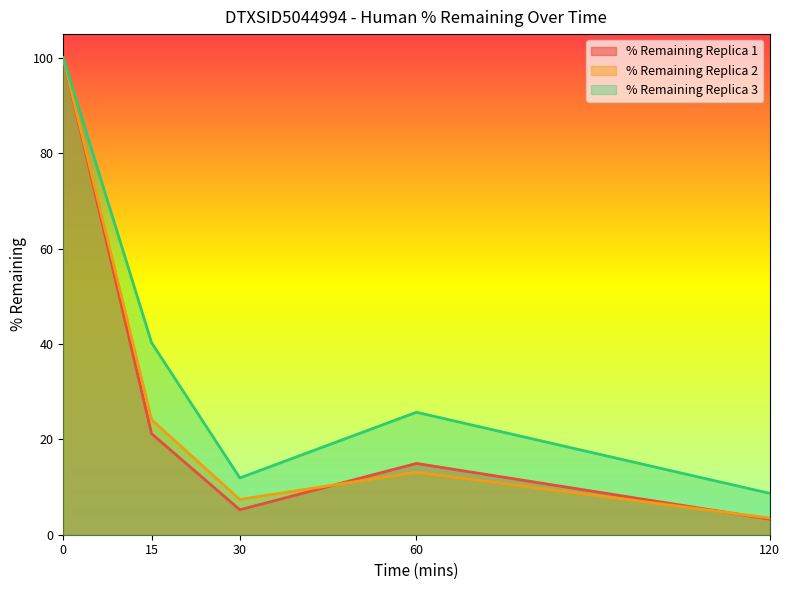

At which category does % Remaining Replica 1 reach its first local peak?

60